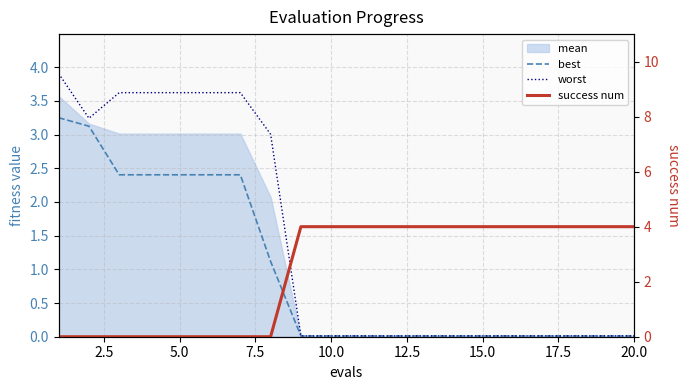

True or false: best and worst cross at least once.

False